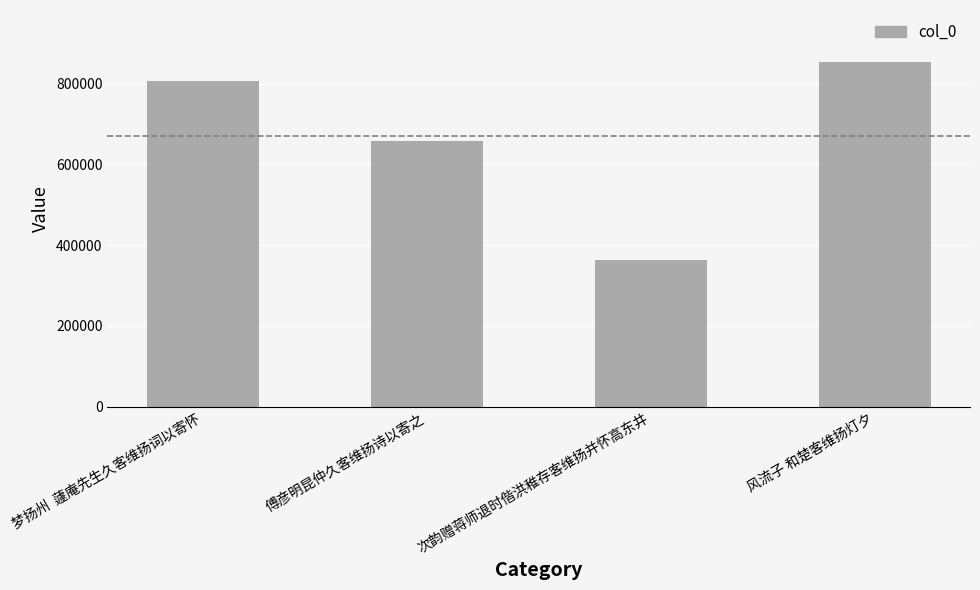

Count the number of data series in this chart.

1